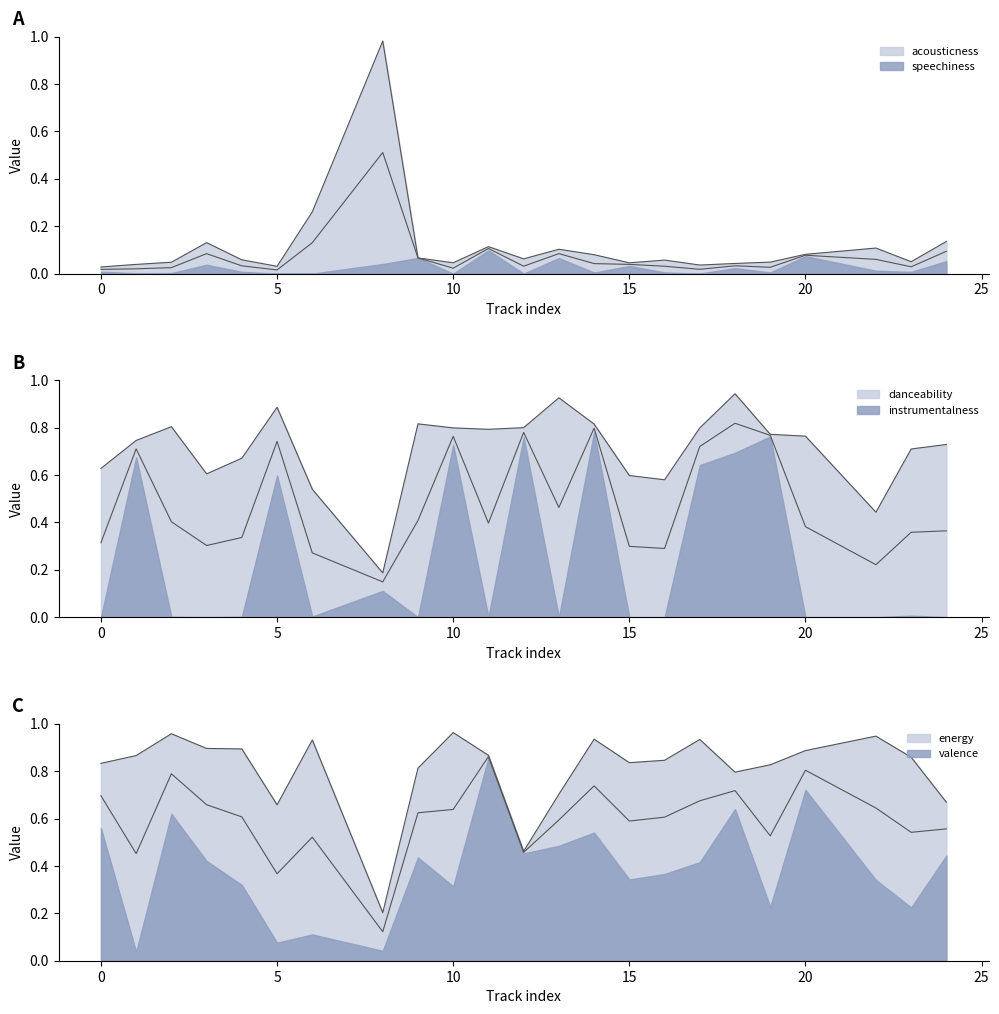

Does the chart have visible grid lines?

No